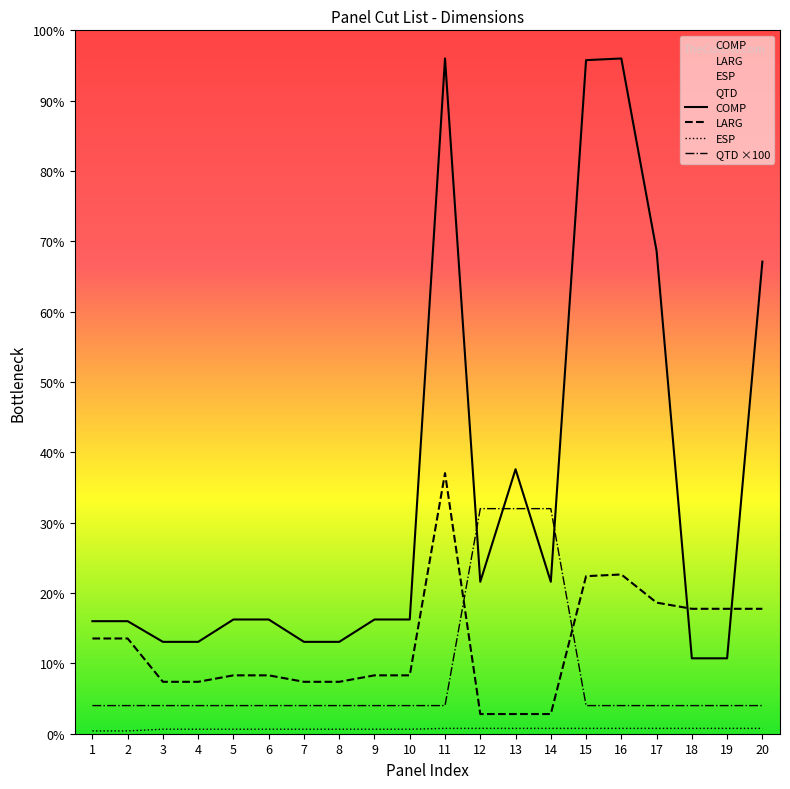

Does the chart display data point markers on the line(s)?

No